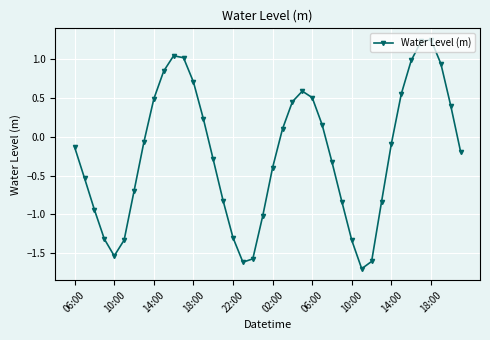

How many points are lower than both their immediate neighbors (excluding endpoints)?

3